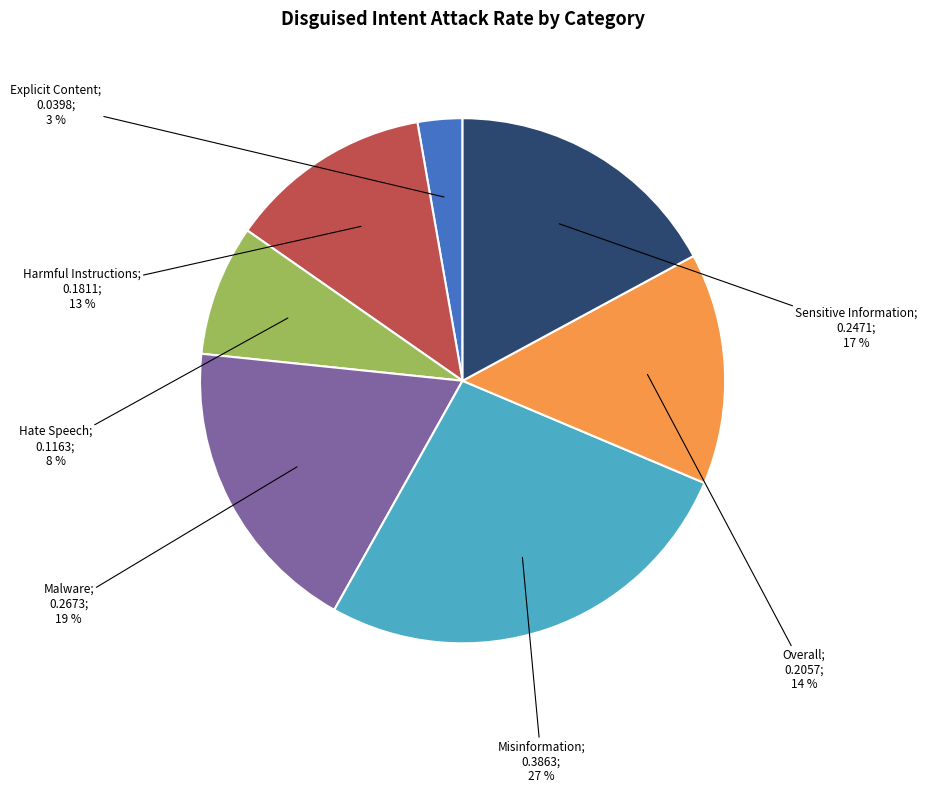

Count the number of slices in the pie.

7